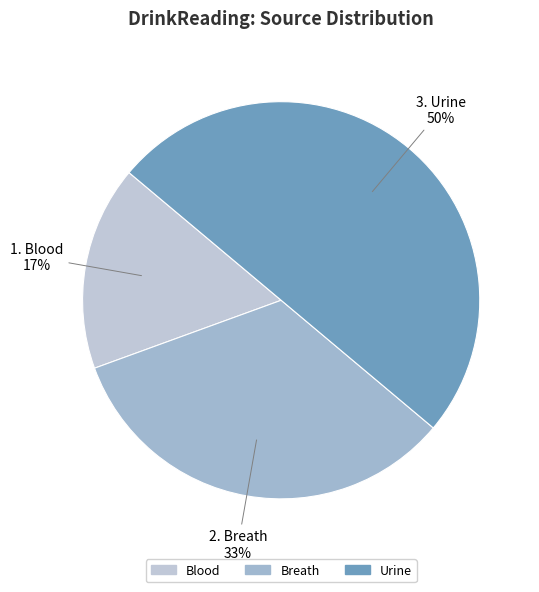

Does Urine account for over 50% of the chart?

No